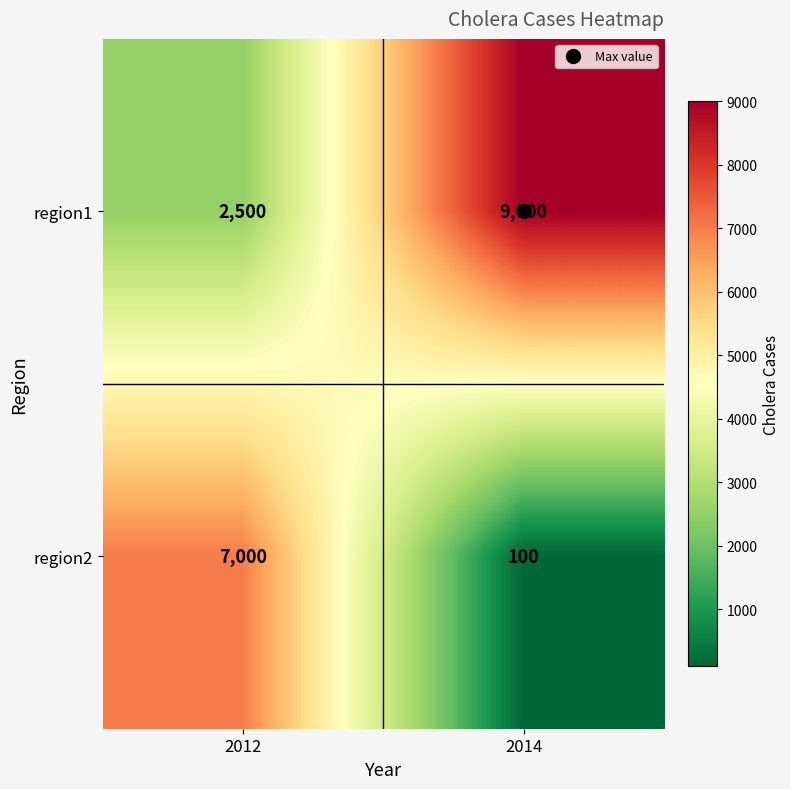

What is the sum of the region2 values at 2012 and 2014?

7100